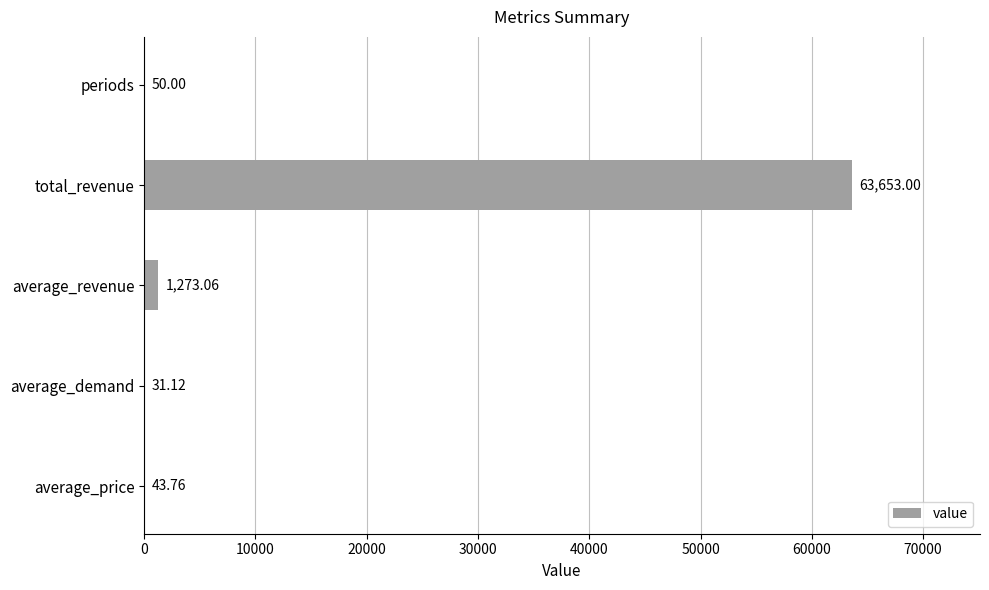

At which category does the chart reach its peak across all series?

total_revenue